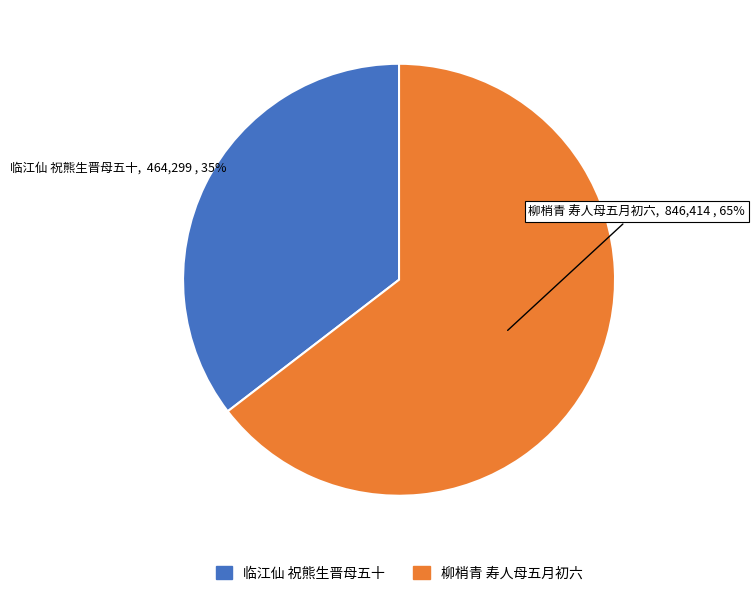

Combined, do 临江仙 祝熊生晋母五十 and 柳梢青 寿人母五月初六 account for over 50%?

Yes